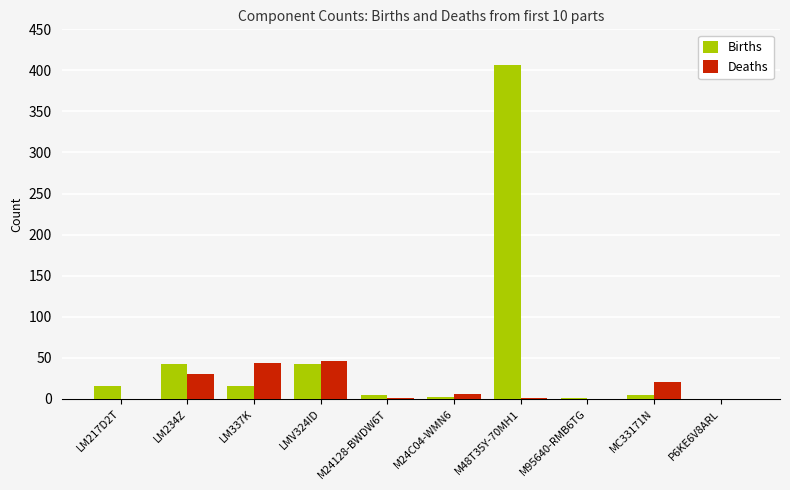

How many categories are shown in the chart?

10